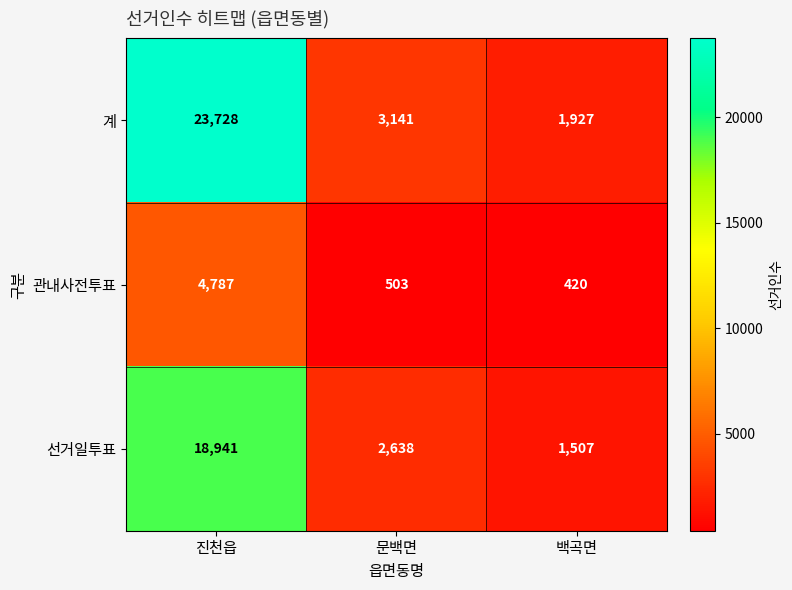

Is it true that 선거일투표 equals 931 at 백곡면?

False